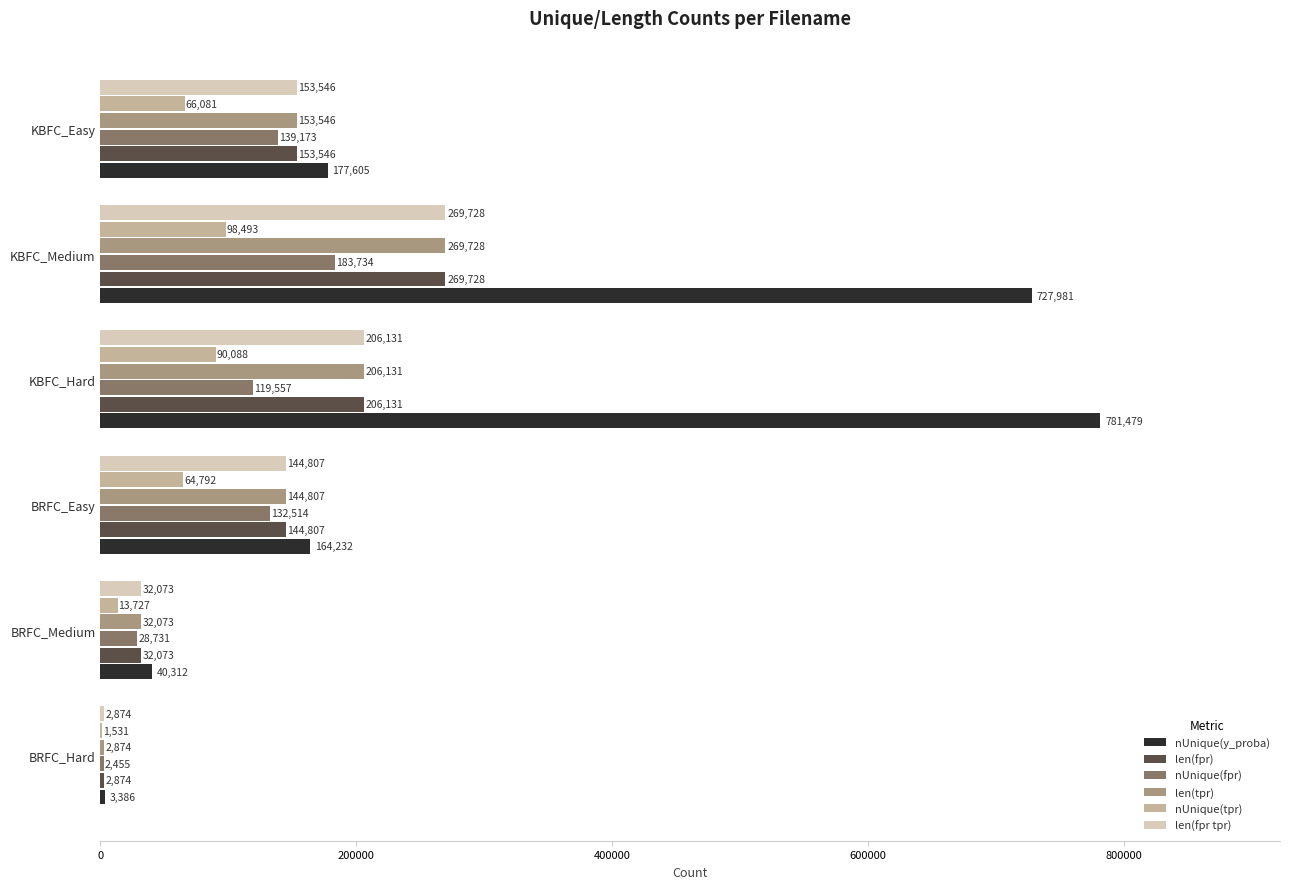

Is it true that len(fpr tpr) equals 32073 at BRFC_Medium?

True